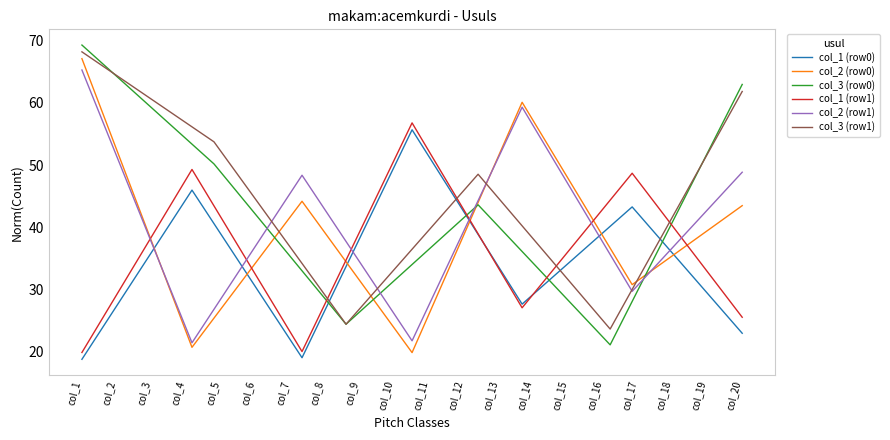

What is the lowest value of the col_2 (row1) series?

21.5